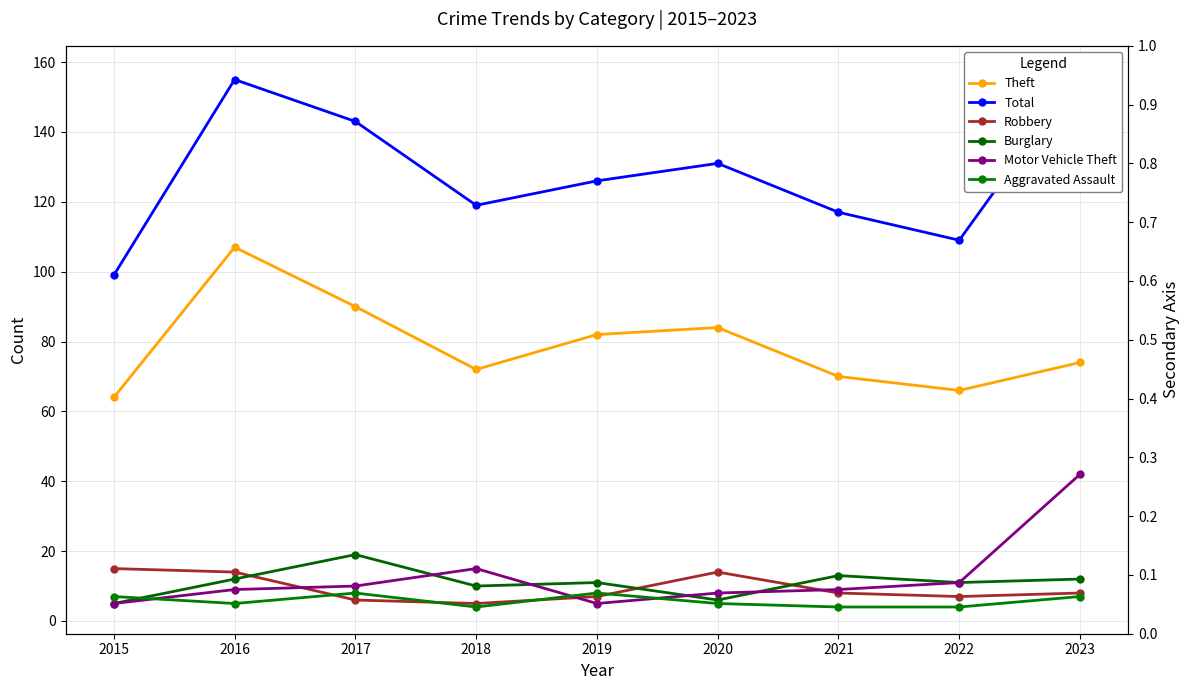

Rank the categories by Motor Vehicle Theft value from lowest to highest.

2015, 2019, 2020, 2016, 2021, 2017, 2022, 2018, 2023